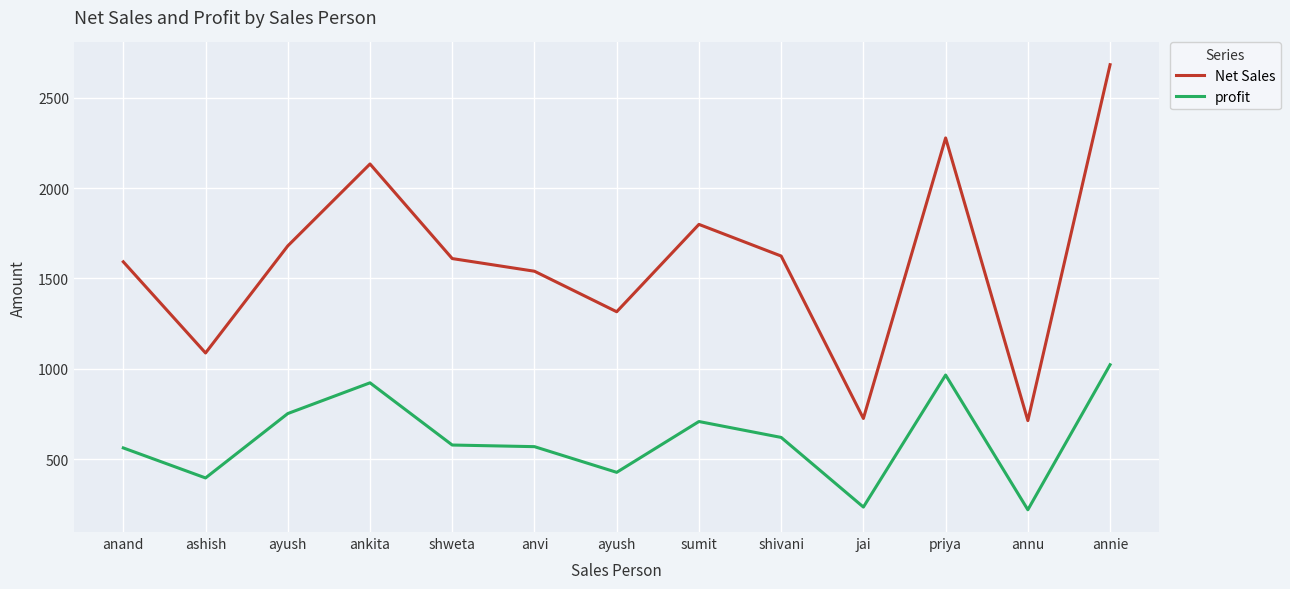

Where is the first local minimum for profit?

ashish